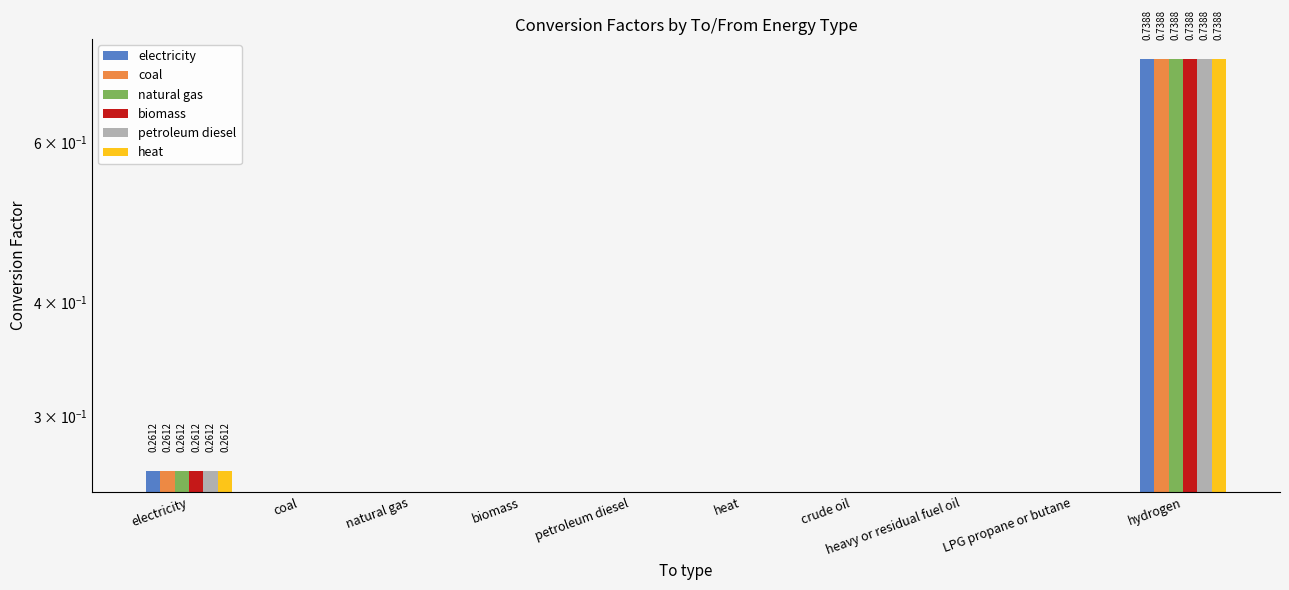

What is the highest value of the natural gas series?

0.7